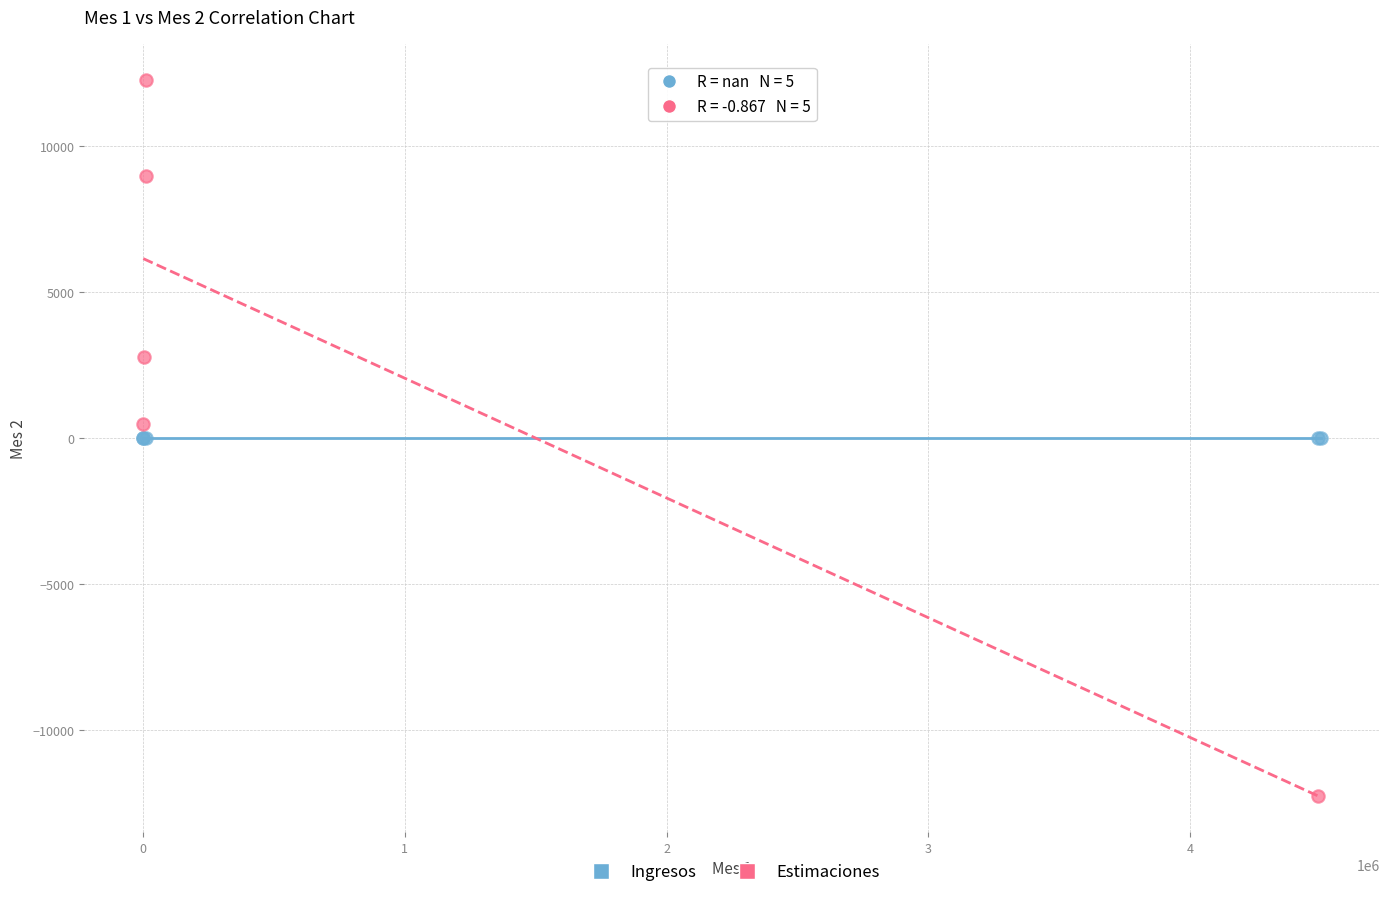

Which series contains the lowest Y value?

Estimaciones